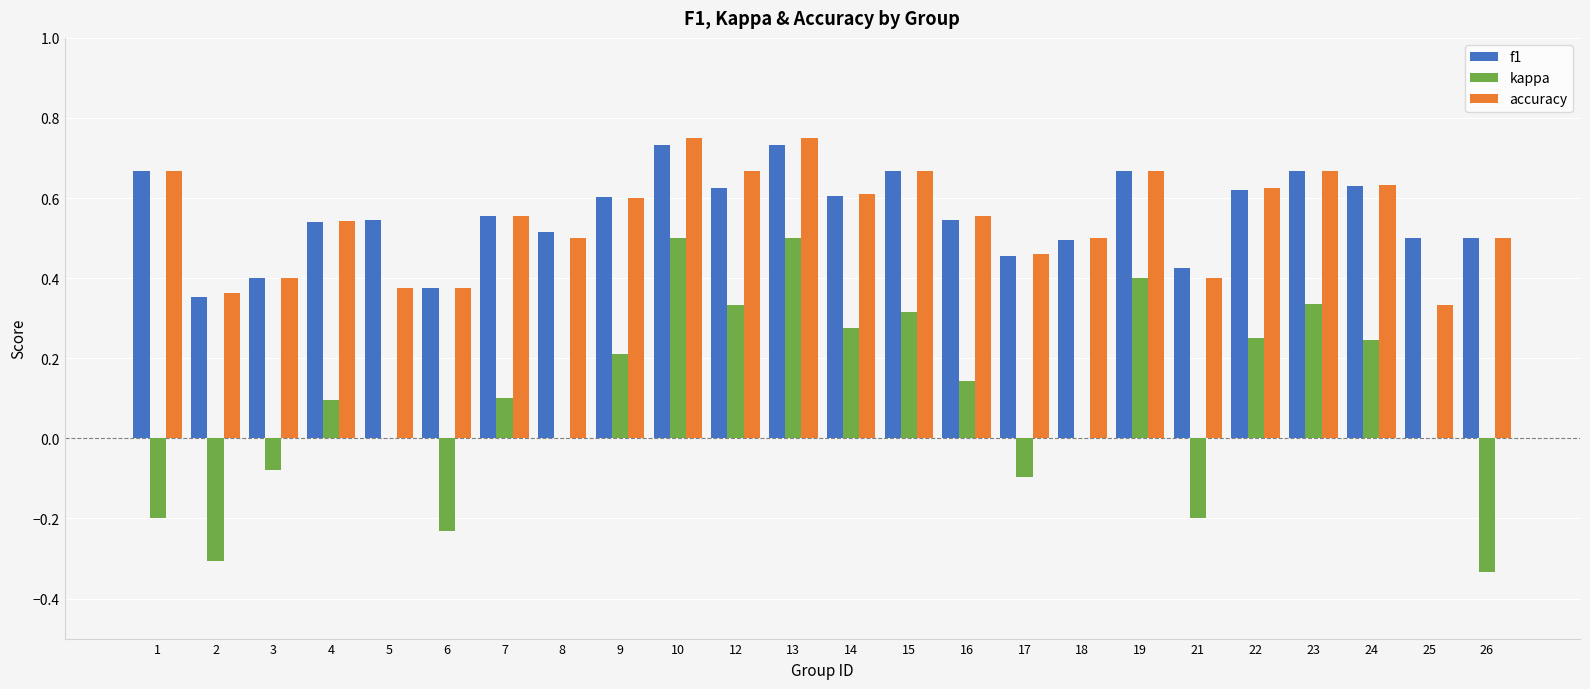

True or false: f1 has a value of 0.5 at 18.

True